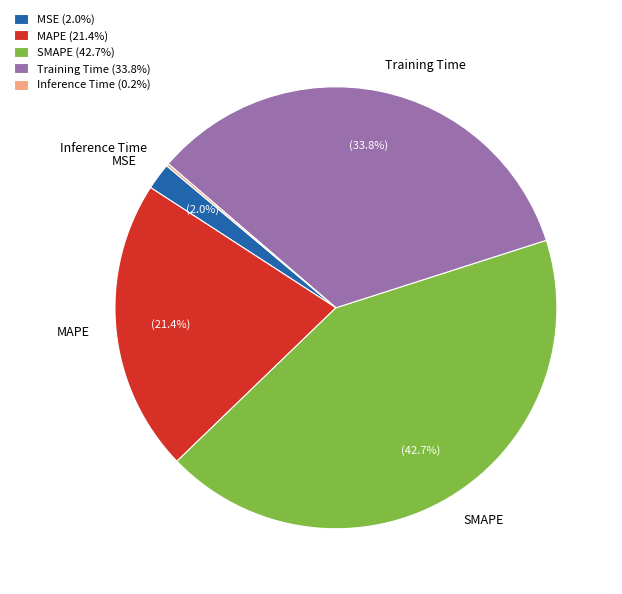

What is the largest slice in the pie chart?

SMAPE